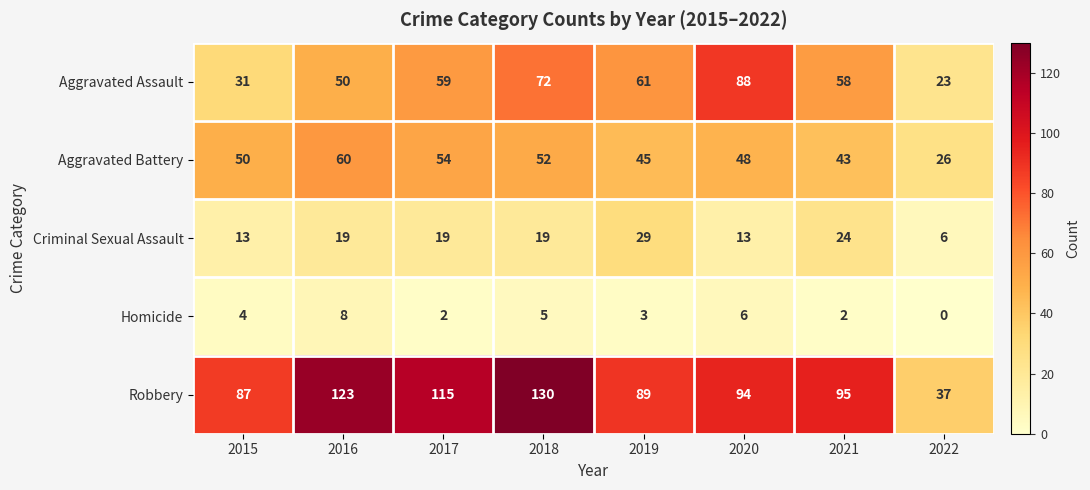

Is it true that Criminal Sexual Assault equals 6 at 2022?

True